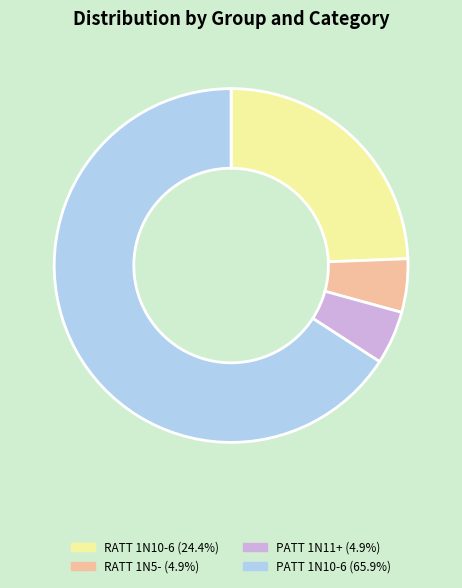

Is there a majority slice in this chart?

Yes